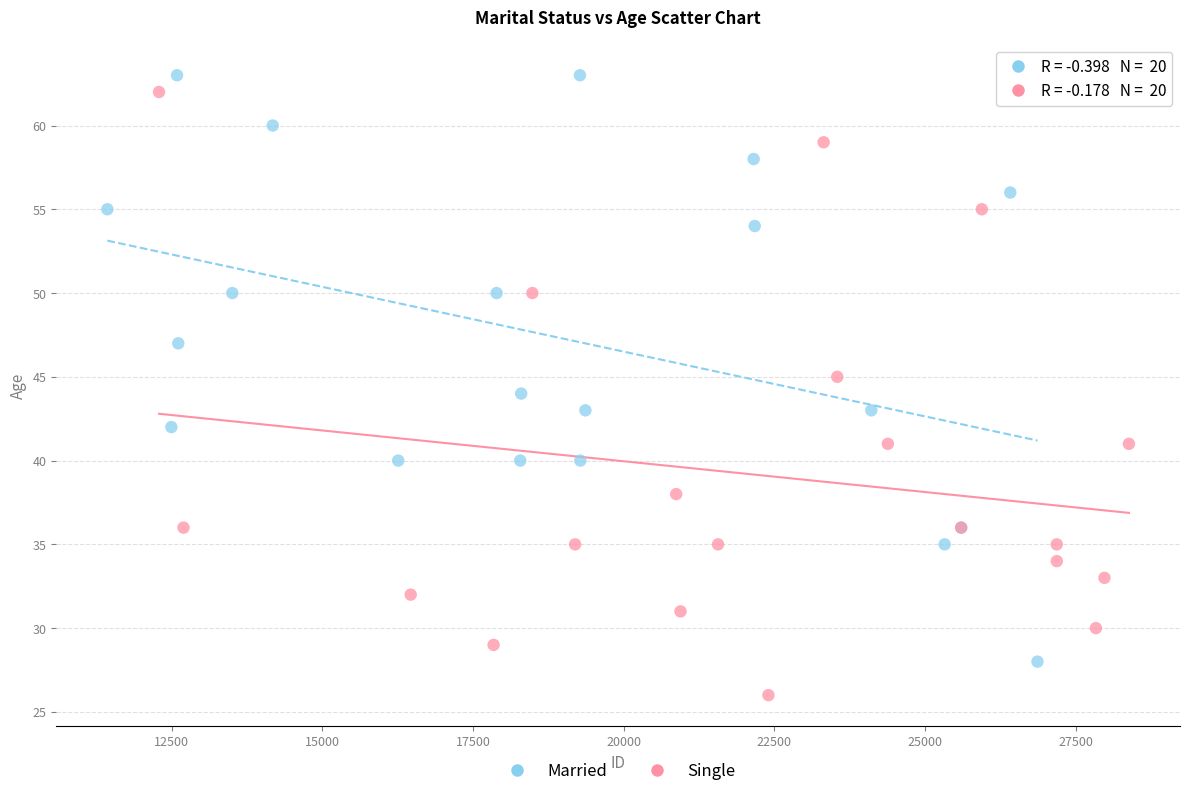

Which series reaches the minimum Y coordinate?

Single